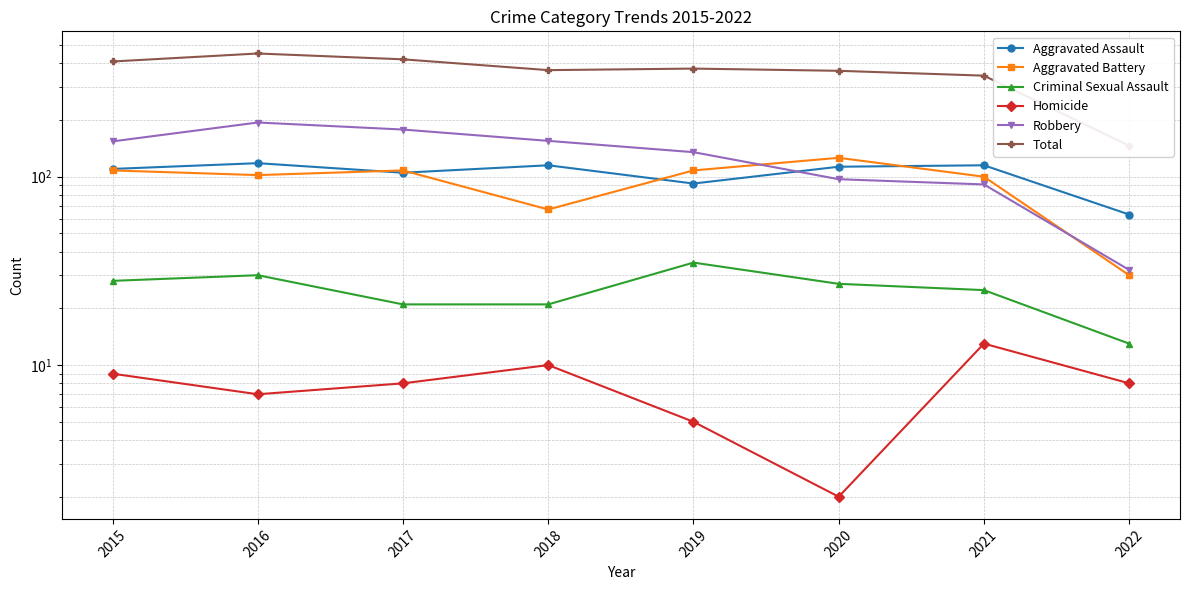

Rank the series at 2017 from lowest to highest value.

Homicide, Criminal Sexual Assault, Aggravated Assault, Aggravated Battery, Robbery, Total